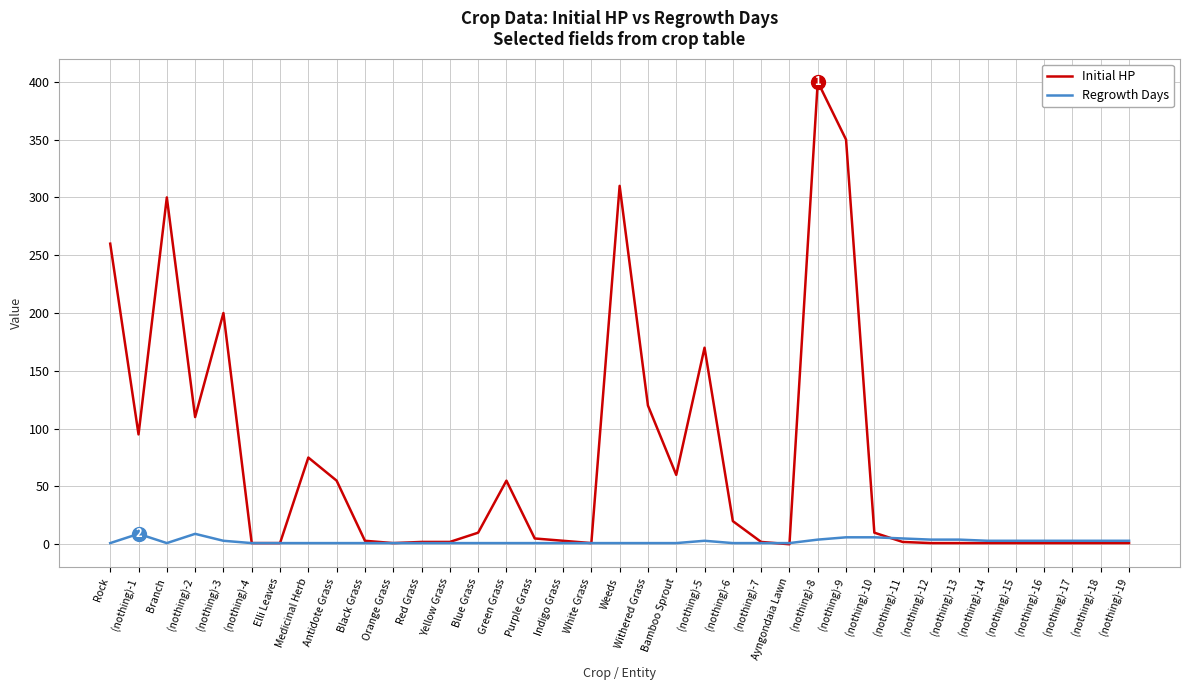

At which category is the sum across all series the highest?

(nothing)-8